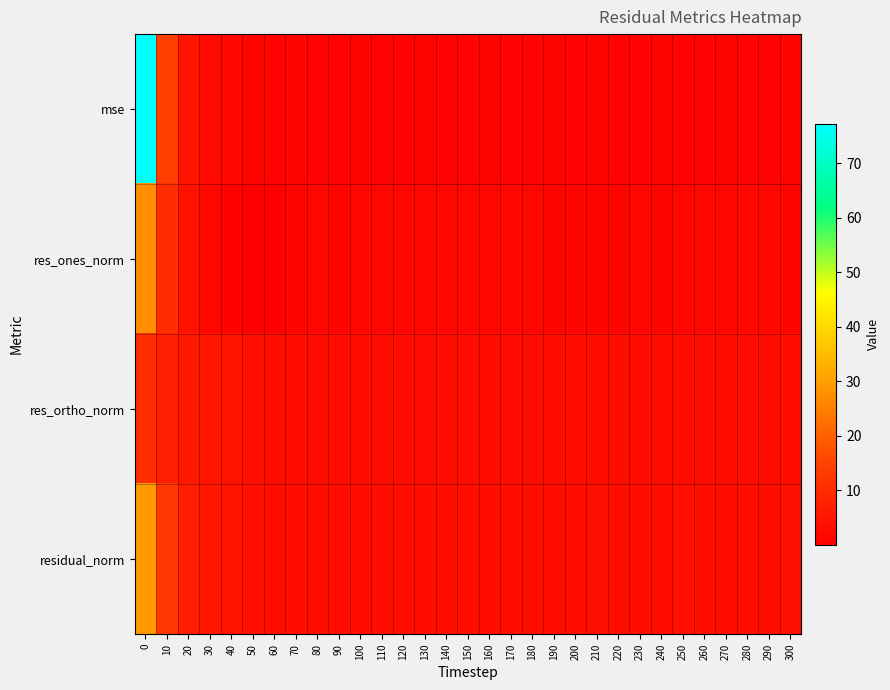

Which series has the largest range (max minus min)?

mse